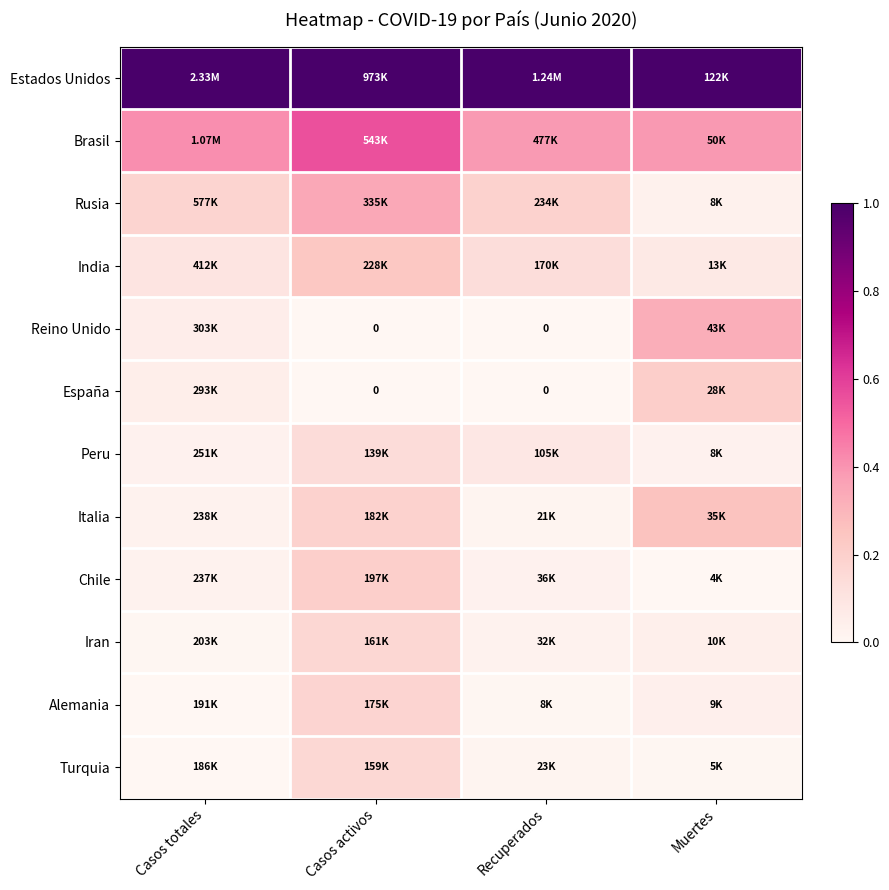

At which label does Rusia reach its minimum?

Muertes